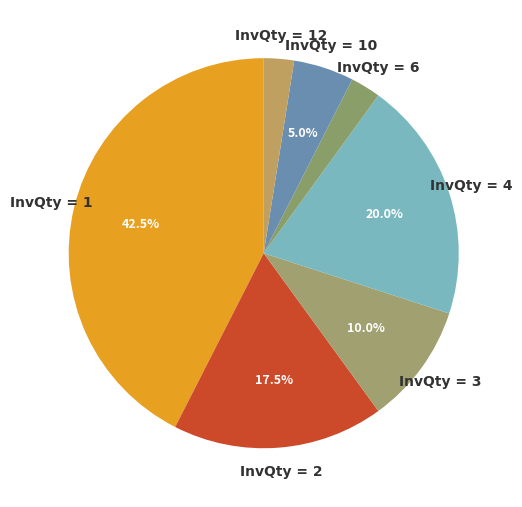

What is the largest slice in the pie chart?

InvQty = 1